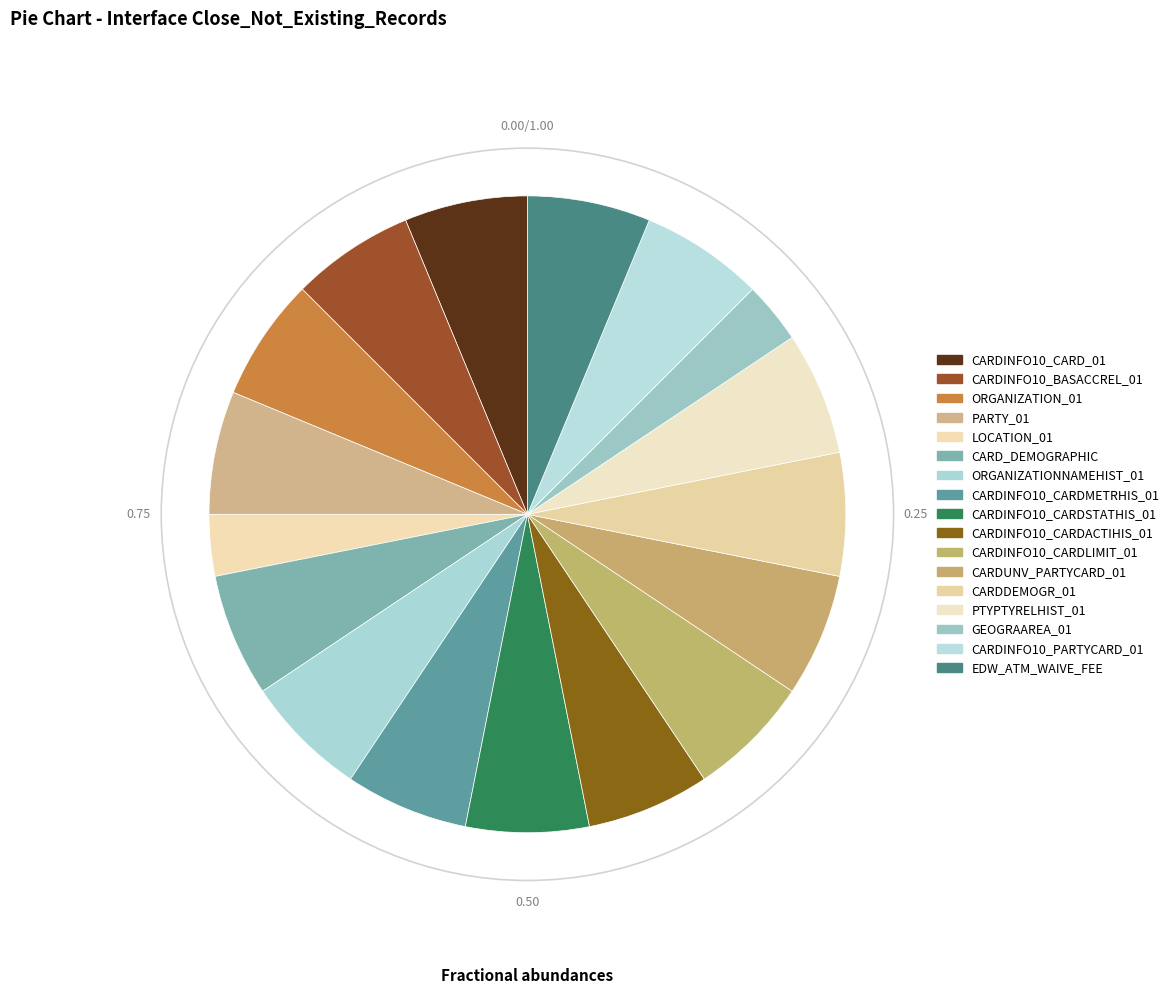

To the nearest percent, what is the average slice percentage?

6%